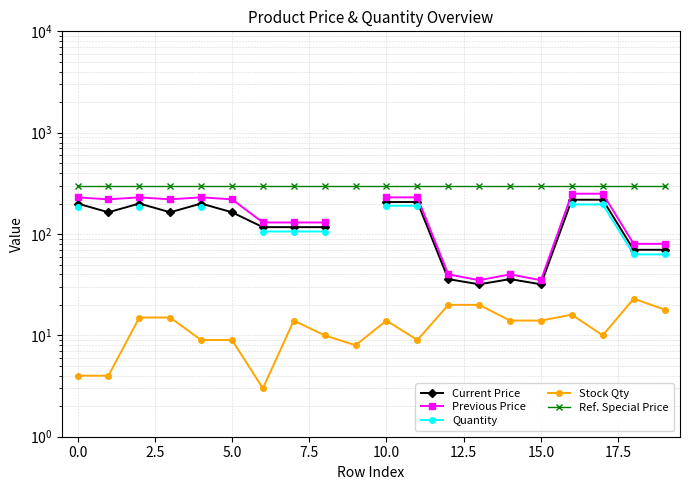

What is the label of the 15th point from the left?

14